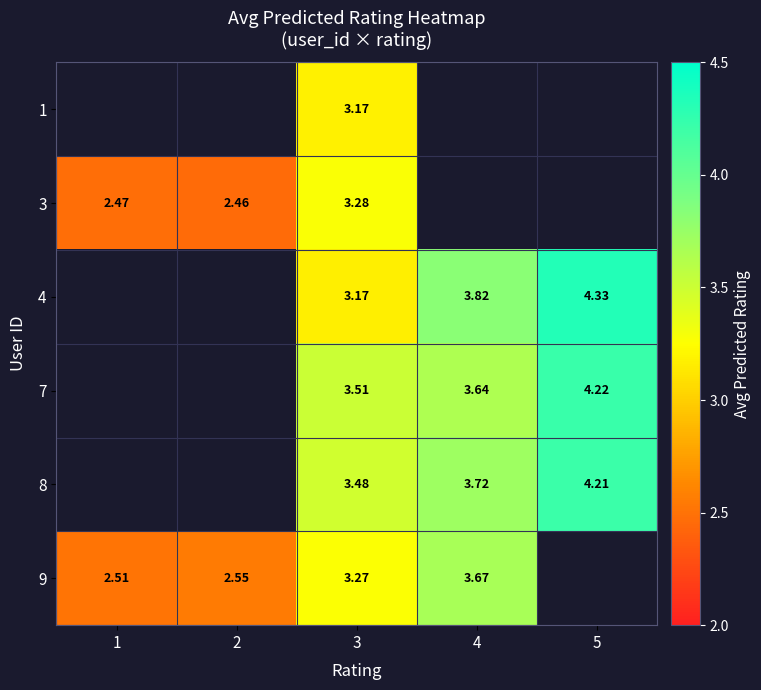

The 9 series shows 3.7 at 4. True or false?

True